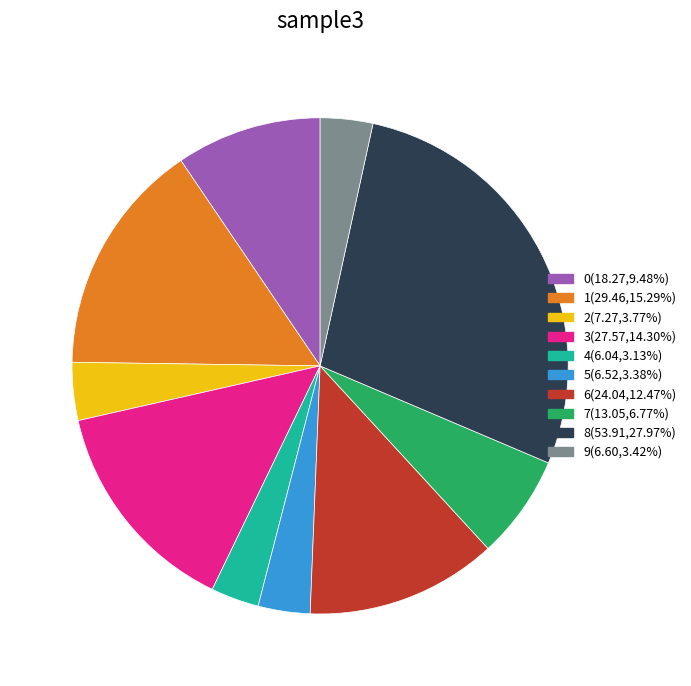

Is the sum of 6 and 5 greater than half?

No